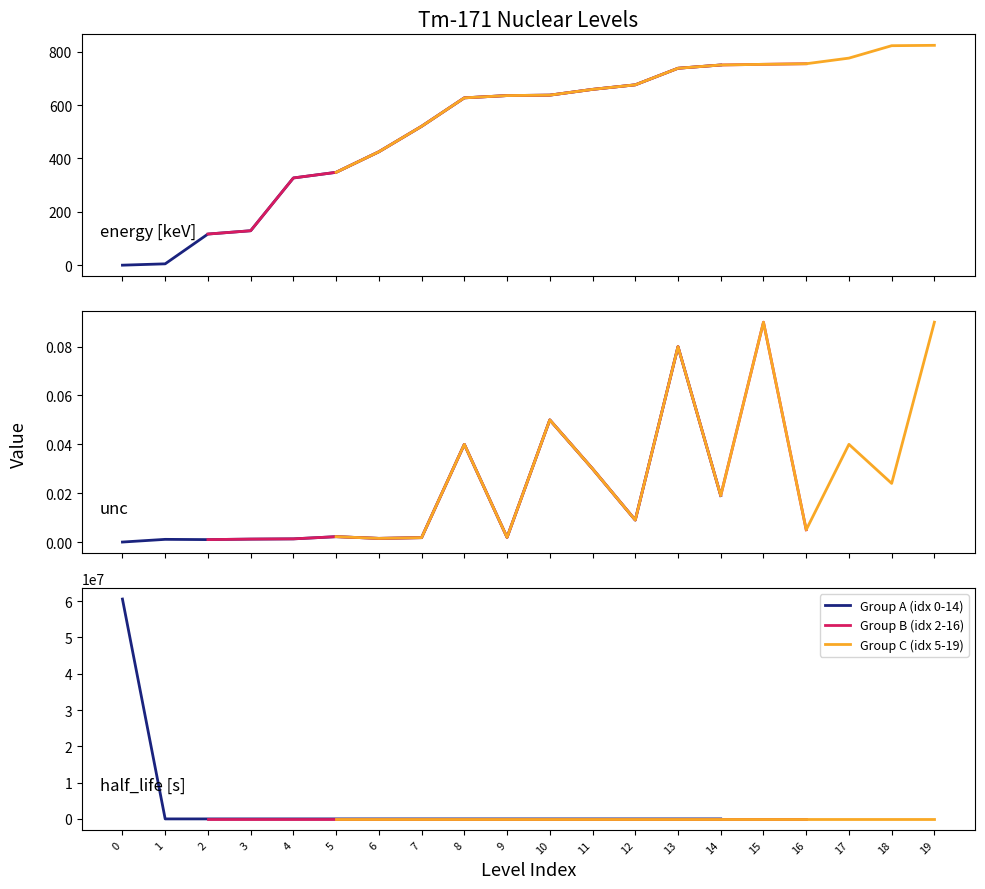

Is the value of Group A (idx 0-14) at 2 greater than the value of Group C (idx 5-19) at 12?

Yes